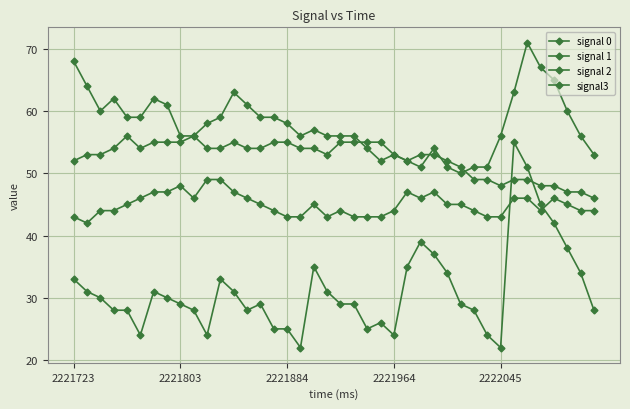

What is the highest value of the signal 2 series?

55